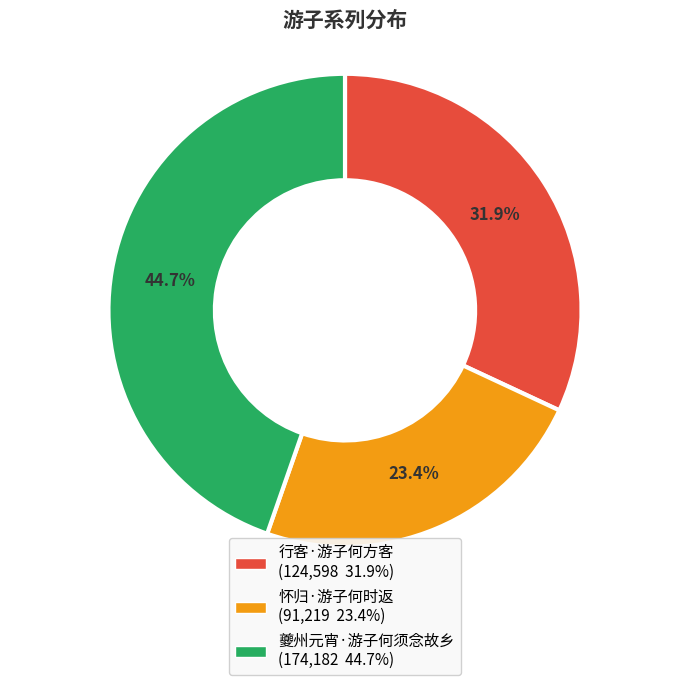

Which slice is the smallest?

怀归·游子何时返